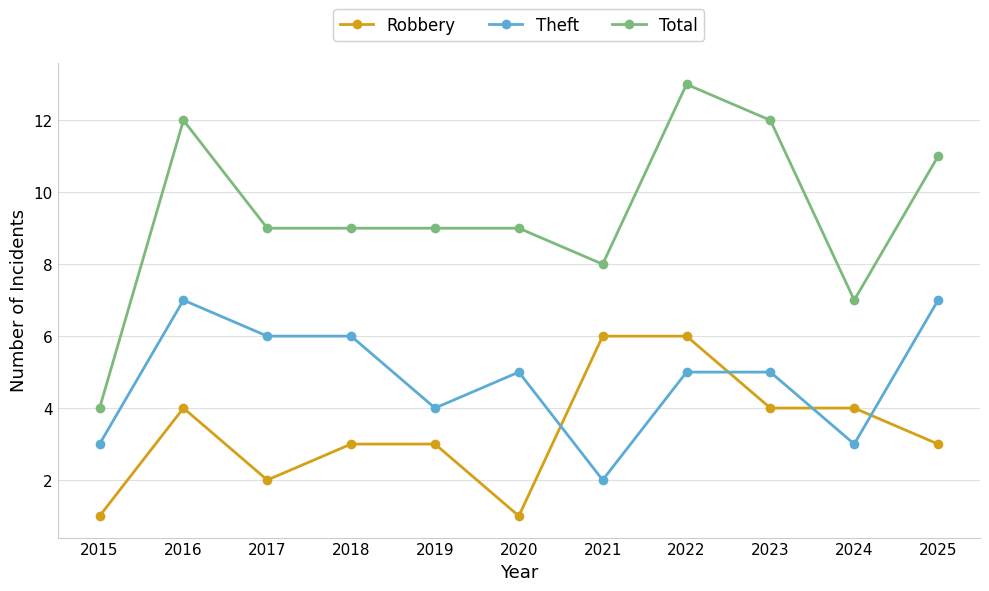

True or false: Robbery and Total cross at least once.

False